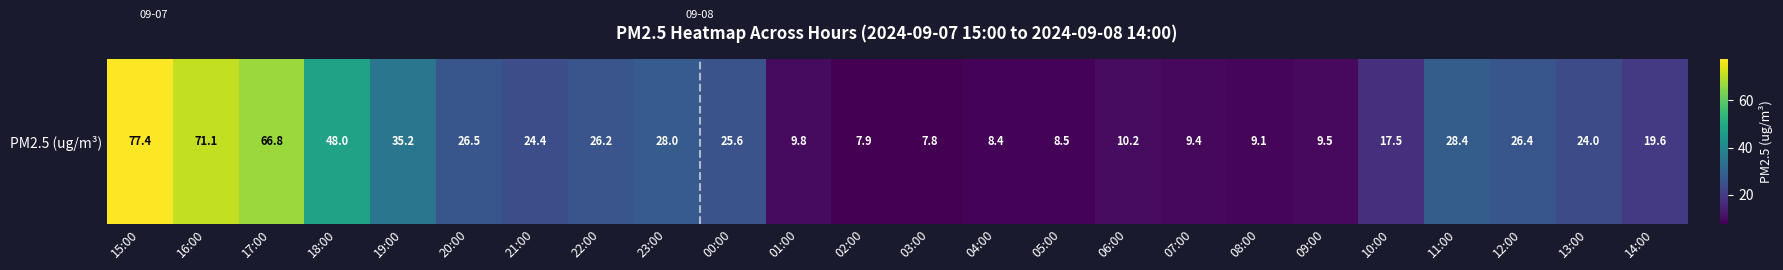

Which has a higher value, 05:00 or 11:00?

11:00